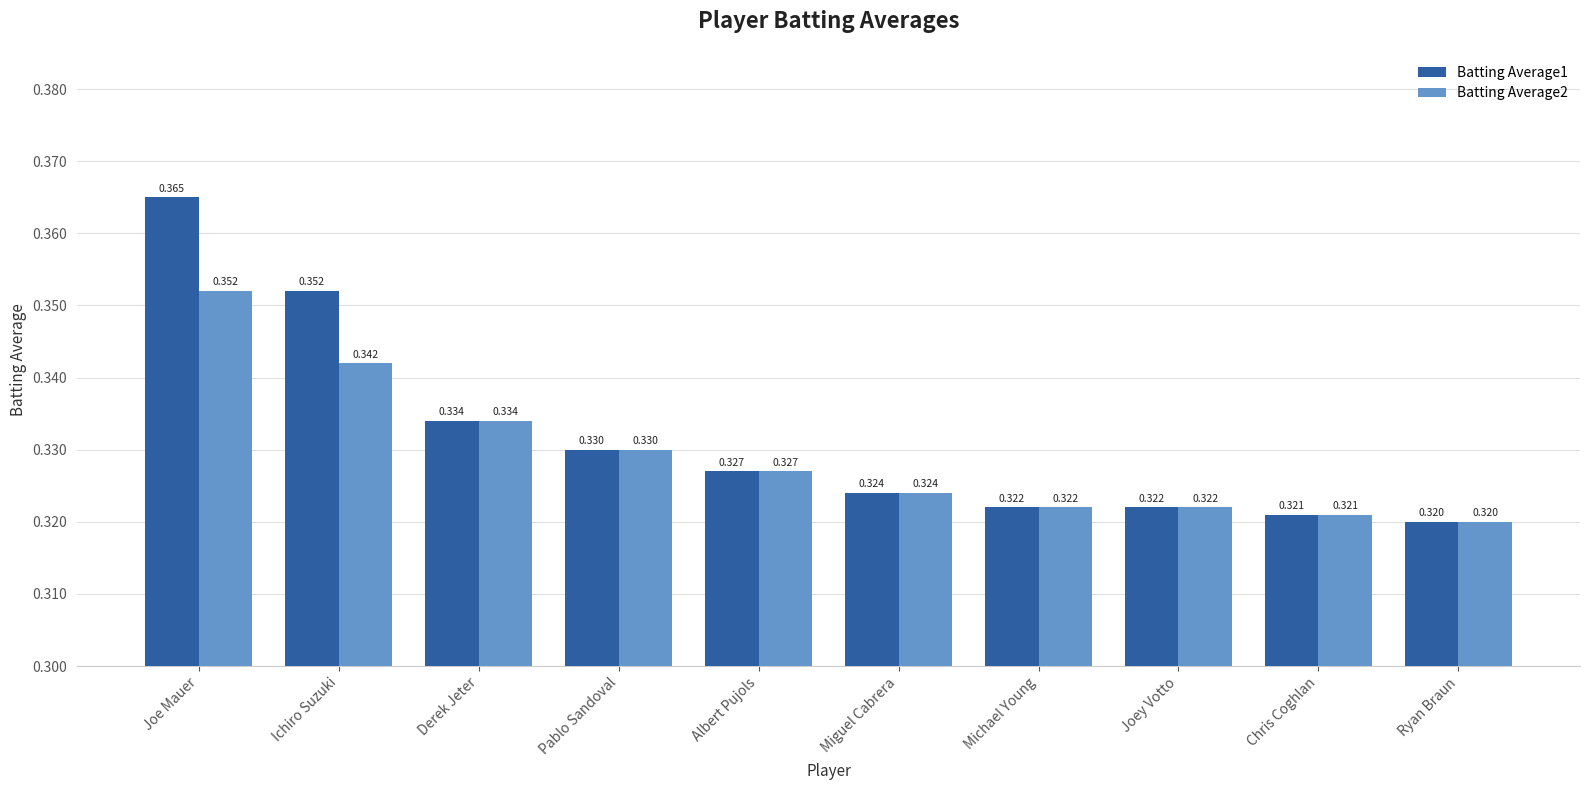

At which category is the sum across all series the highest?

Joe Mauer